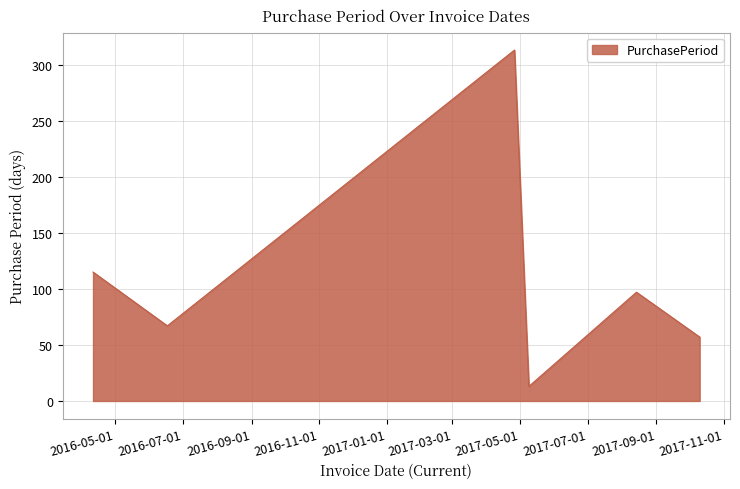

What is the smallest value displayed?

13